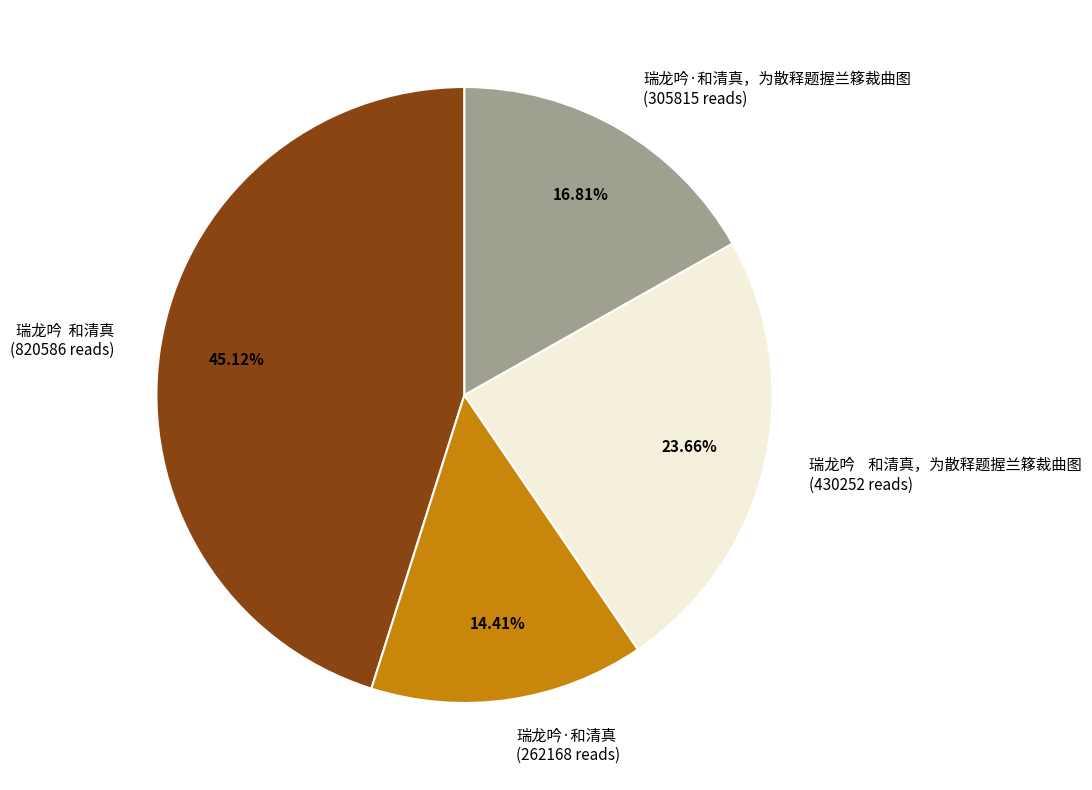

Rank the categories by value from lowest to highest.

瑞龙吟·和清真, 瑞龙吟·和清真，为散释题握兰簃裁曲图, 瑞龙吟 和清真，为散释题握兰簃裁曲图, 瑞龙吟 和清真